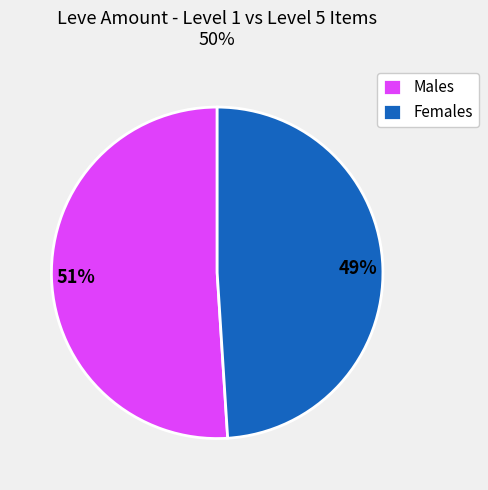

To the nearest percent, what is the average slice percentage?

50%